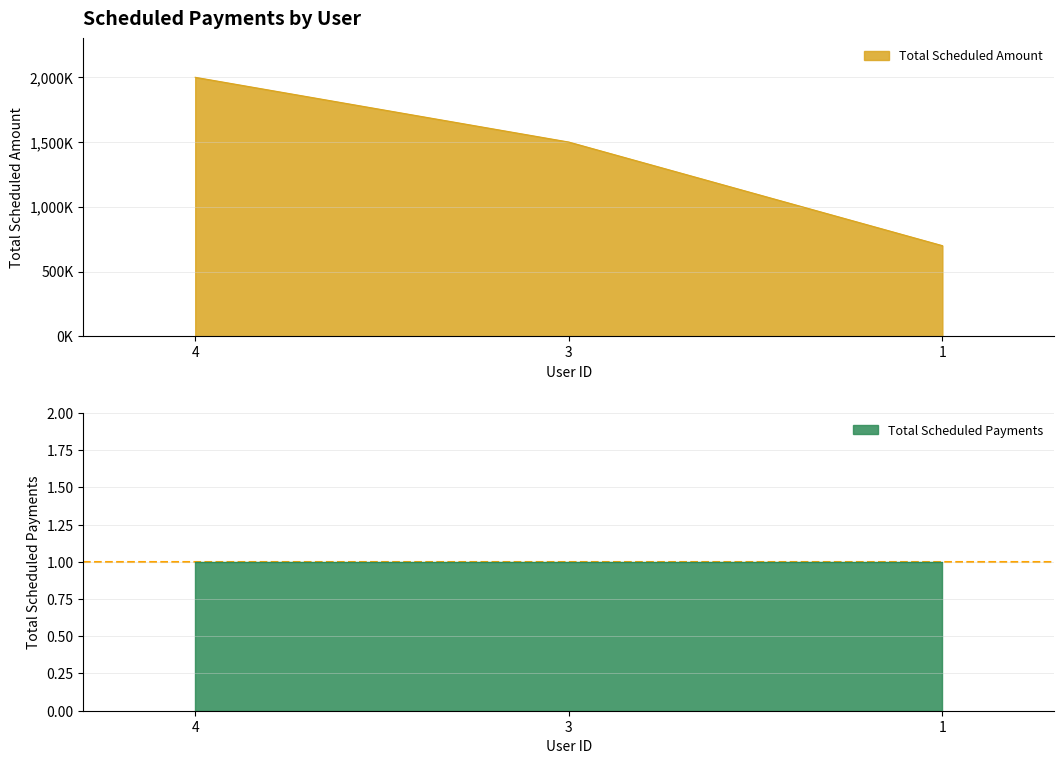

Is it true that the value at 1 is 700000?

True